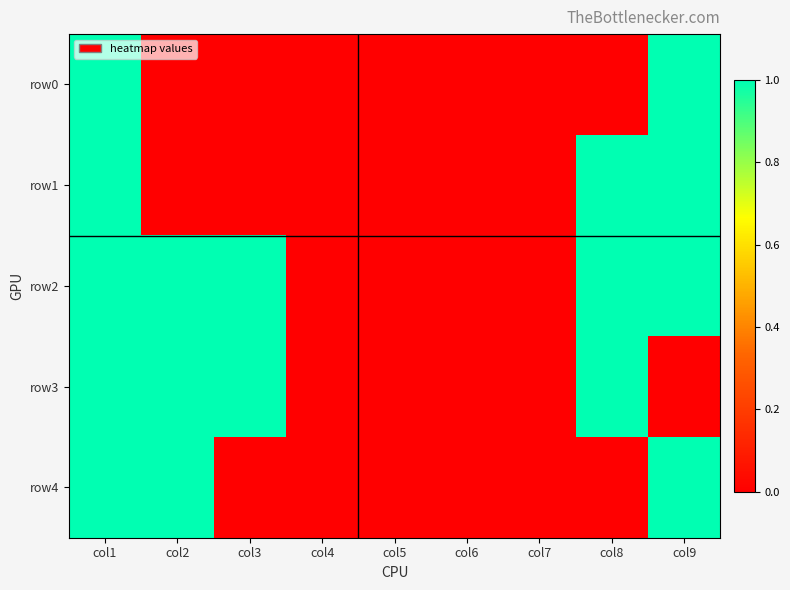

List the series in order of their peak value, highest first.

row0, row1, row2, row3, row4